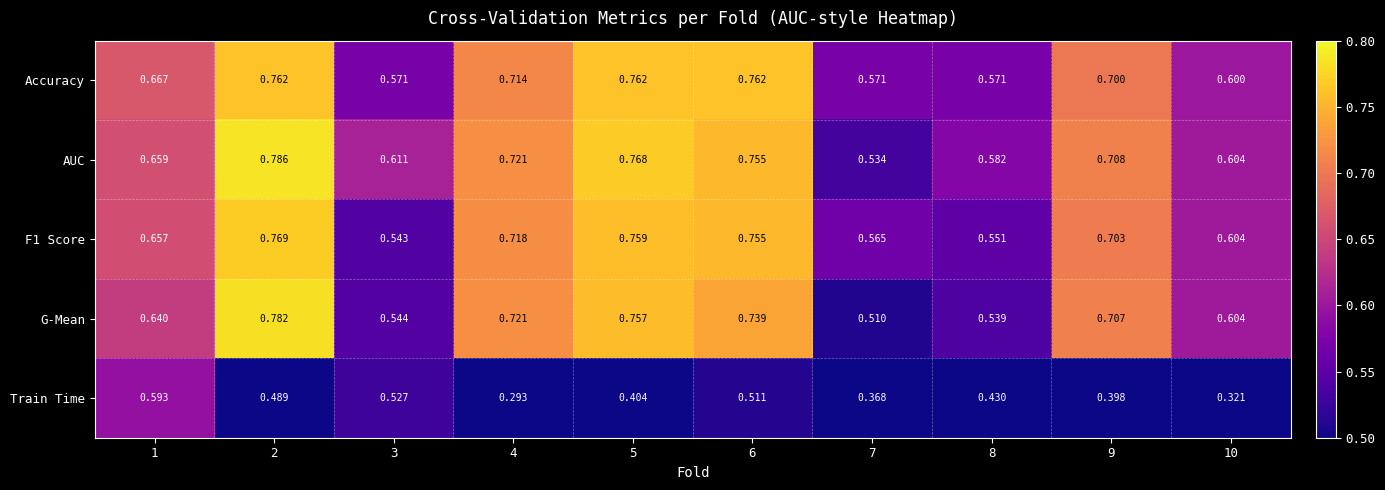

Which series has the largest range (max minus min)?

Train Time